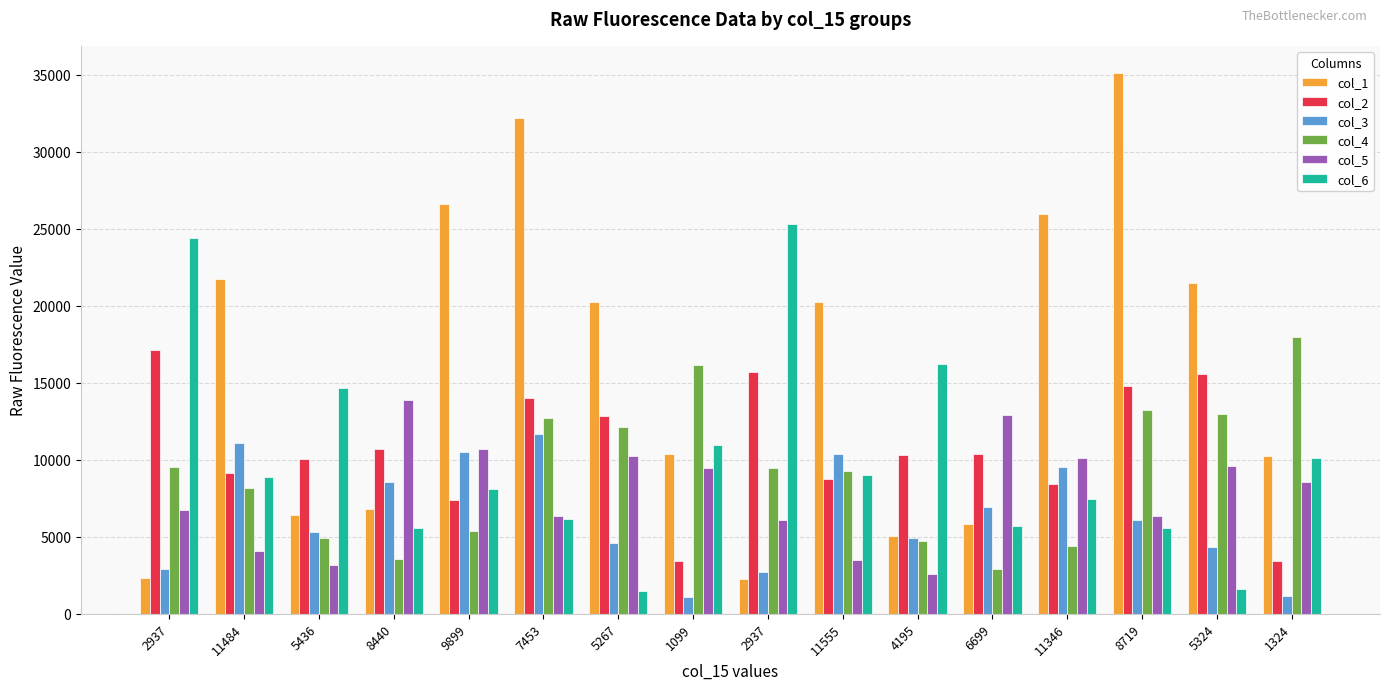

At which label does col_5 reach its peak?

8440